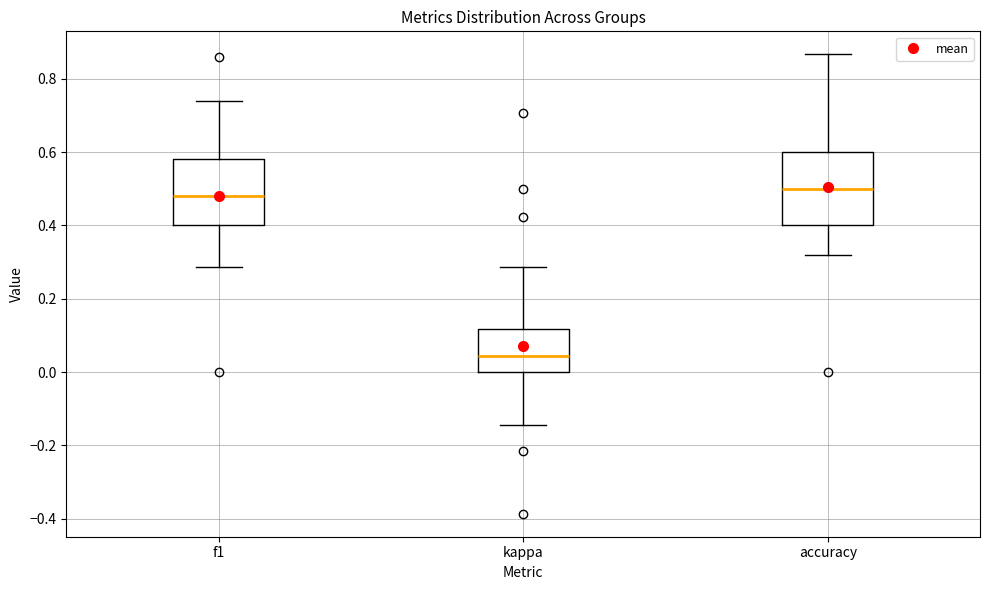

Where does the lower whisker of the box for f1 end on the y-axis? The values are not printed on the chart, so give them approximately, as read against the axis.

0.28